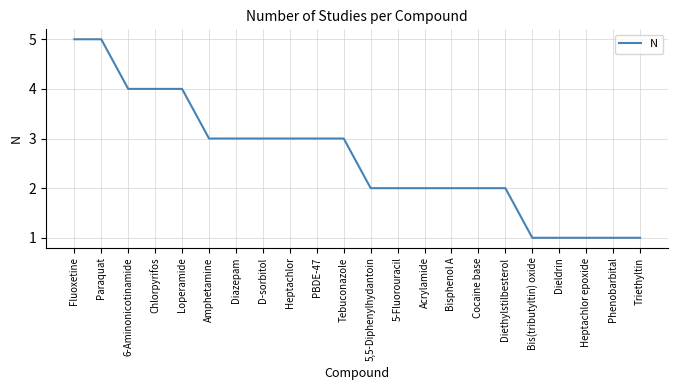

What position from the left is D-sorbitol?

8